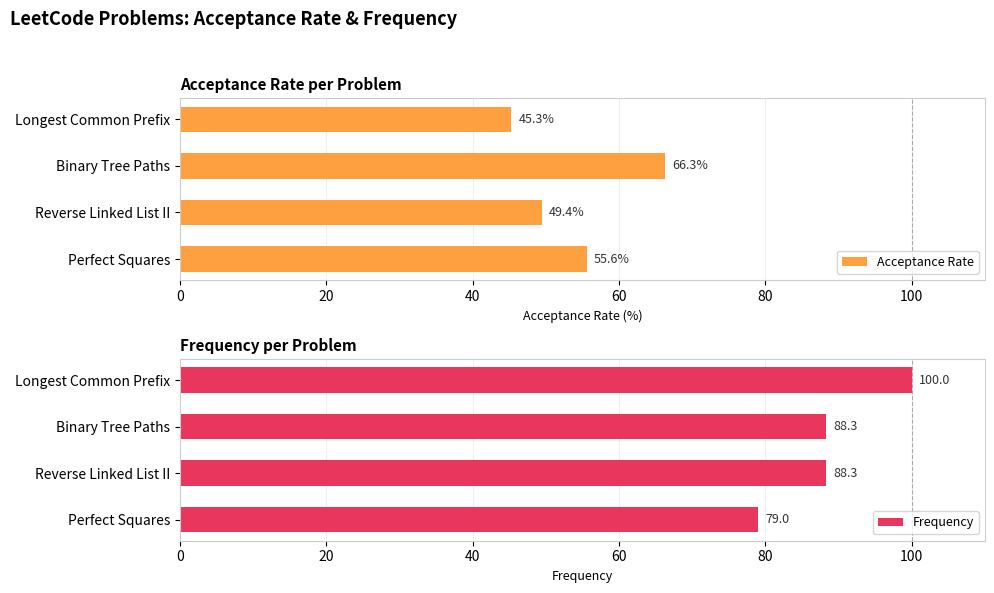

What is the approximate value of Frequency at Reverse Linked List II?

88.3